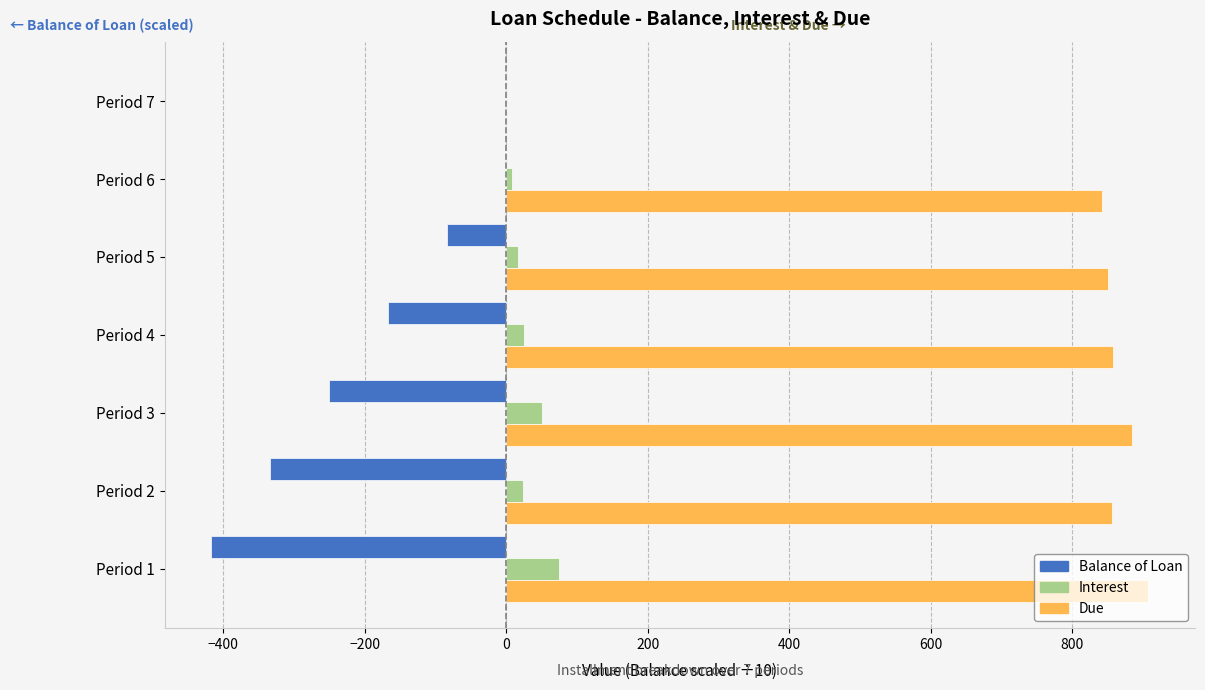

What are all the series names shown in the legend?

Balance of Loan, Interest, Due